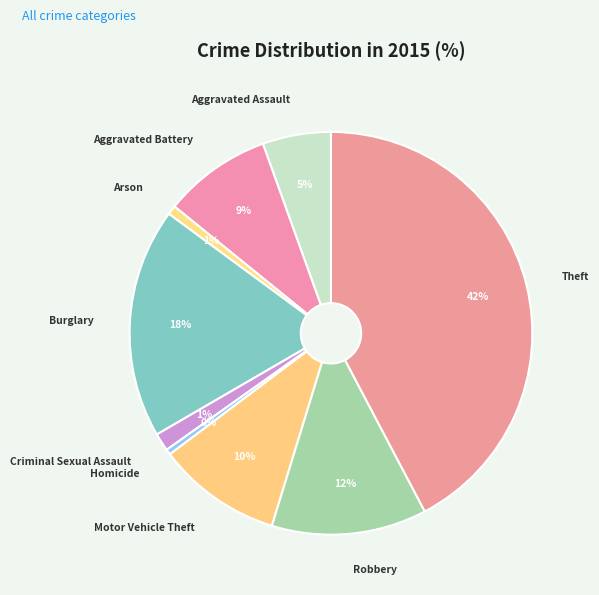

Combined, do Criminal Sexual Assault and Arson account for over 50%?

No